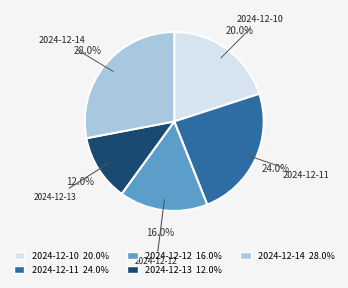

How many slices are in this pie chart?

5